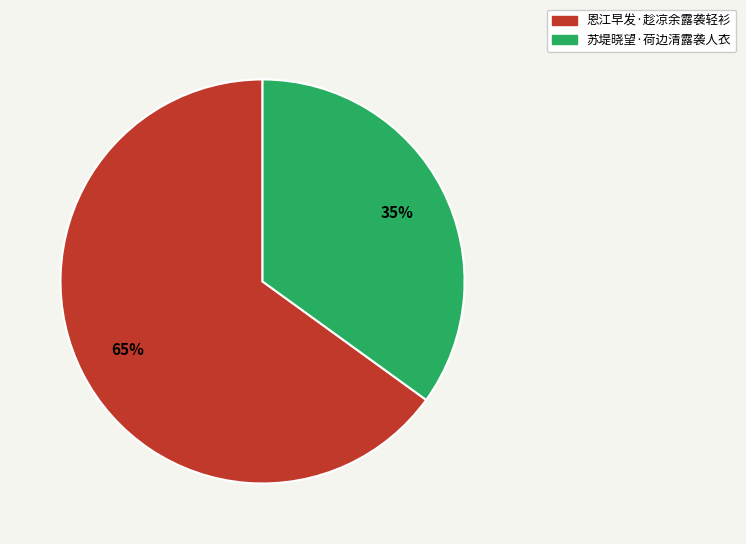

Combined, do 苏堤晓望·荷边清露袭人衣 and 恩江早发·趁凉余露袭轻衫 account for over 50%?

Yes